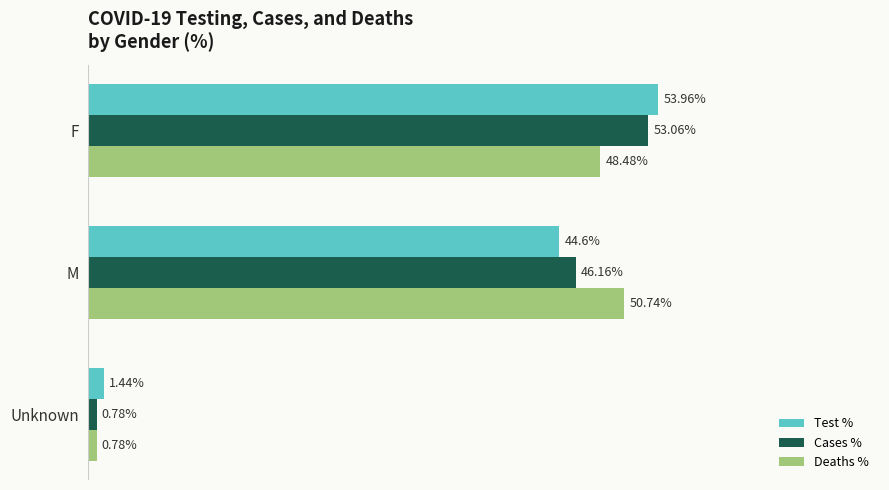

At which category does the chart reach its peak across all series?

F